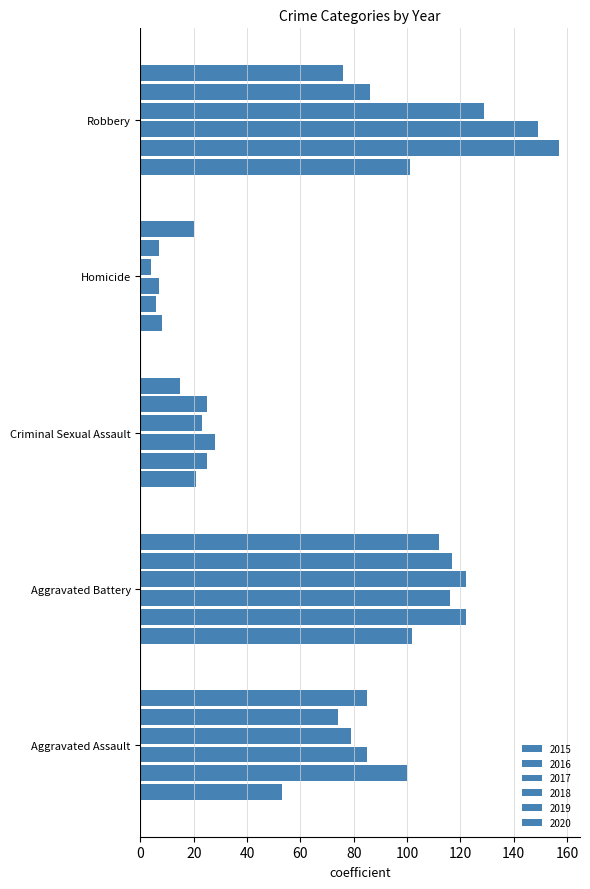

What is the sum of all 2018 values?

357